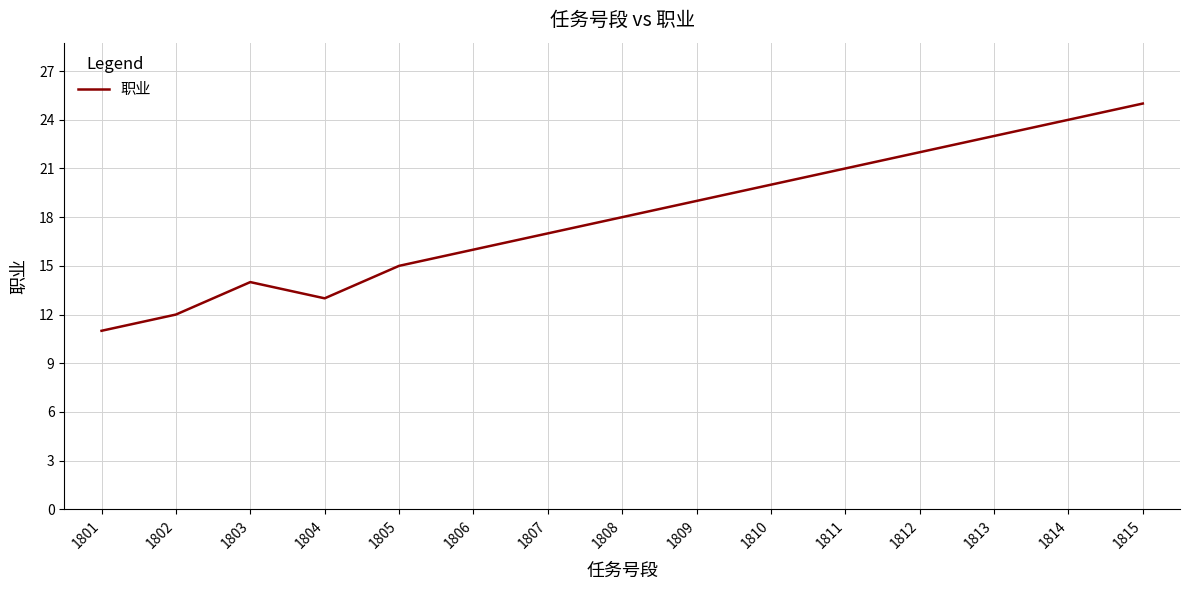

Approximately how many times larger is the value at 1815 compared to 1807?

1.5